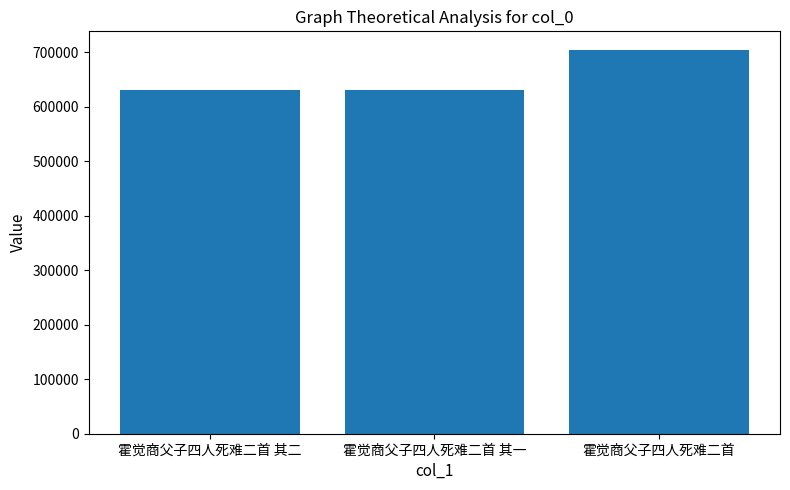

What is the difference between the maximum and second lowest values?

73151